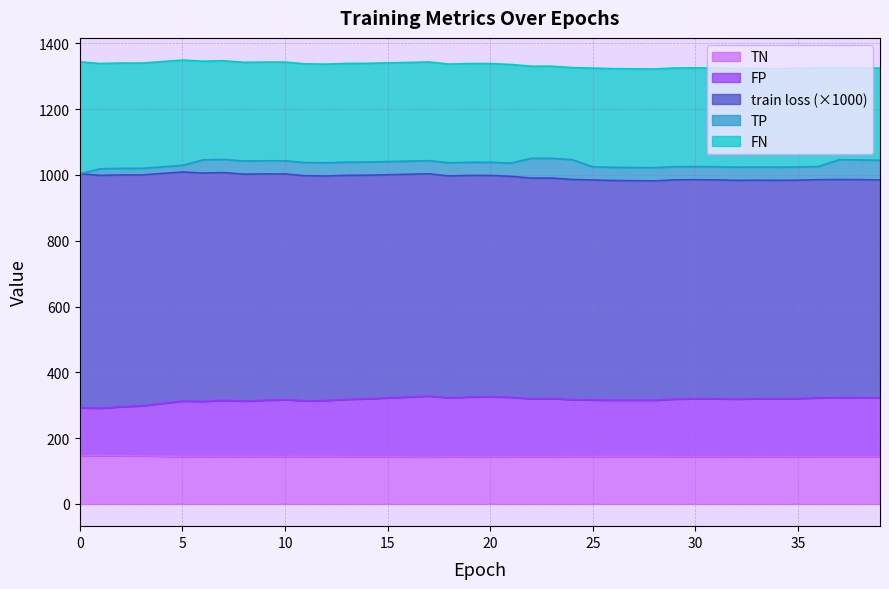

What is the highest value of the TN series?

147.0